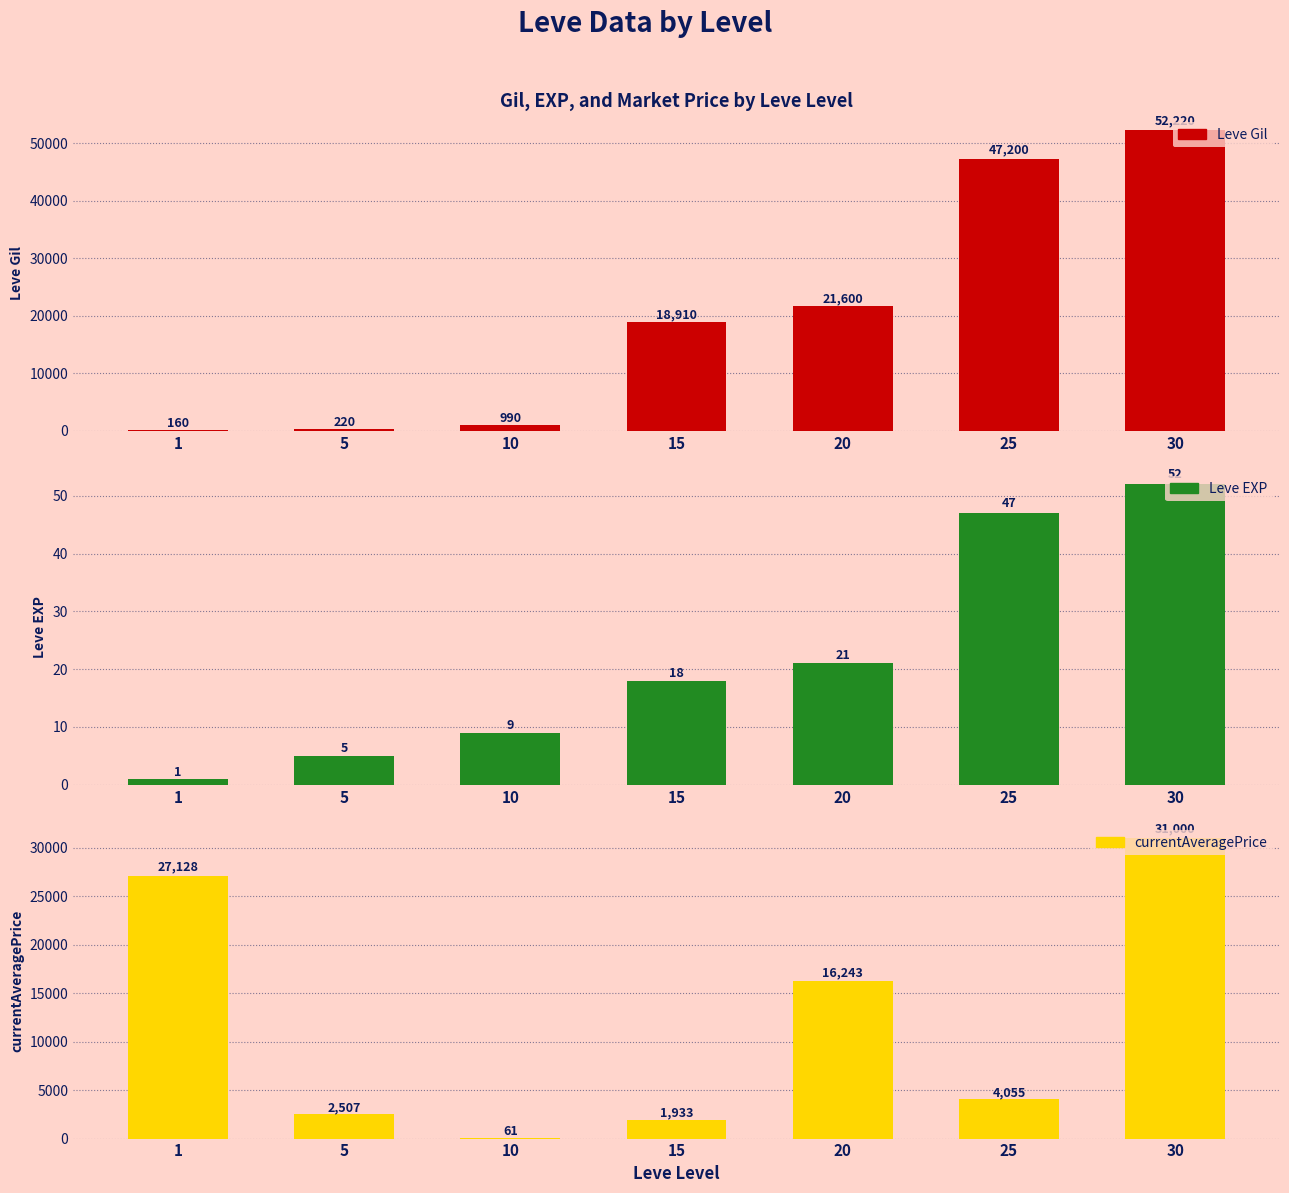

Reading left to right, list all the values displayed in this chart.

Leve Gil: 160	220	990	18910	21600	47200	52220
Leve EXP: 1	5	9	18	21	47	52
currentAveragePrice: 27128	2507	61	1933	16243	4055	31000